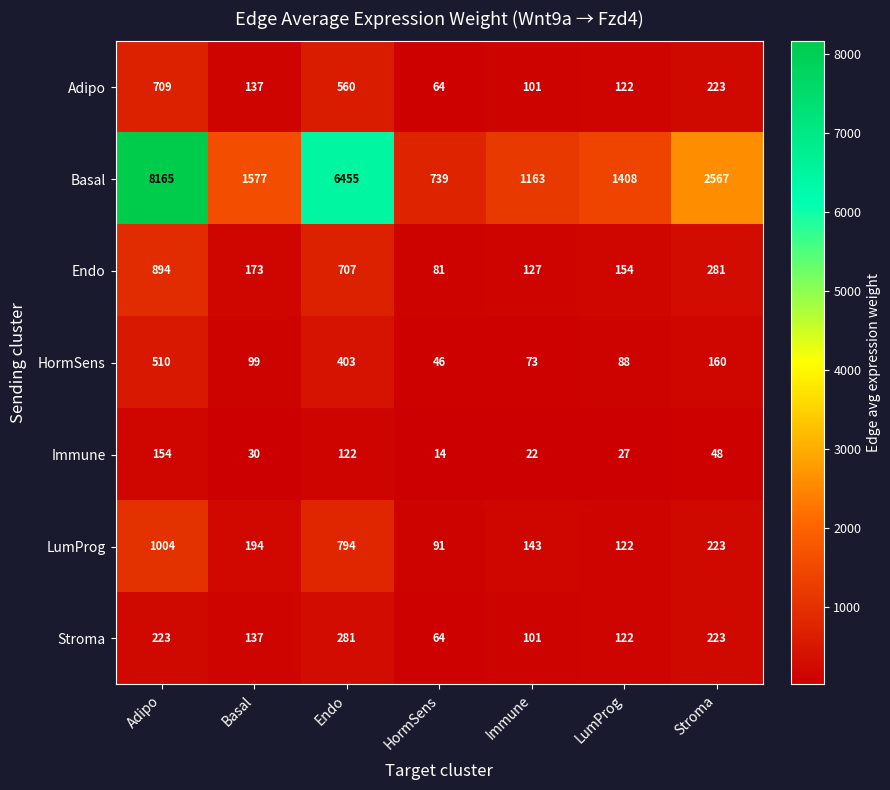

Which series changed the most between HormSens and LumProg?

Basal